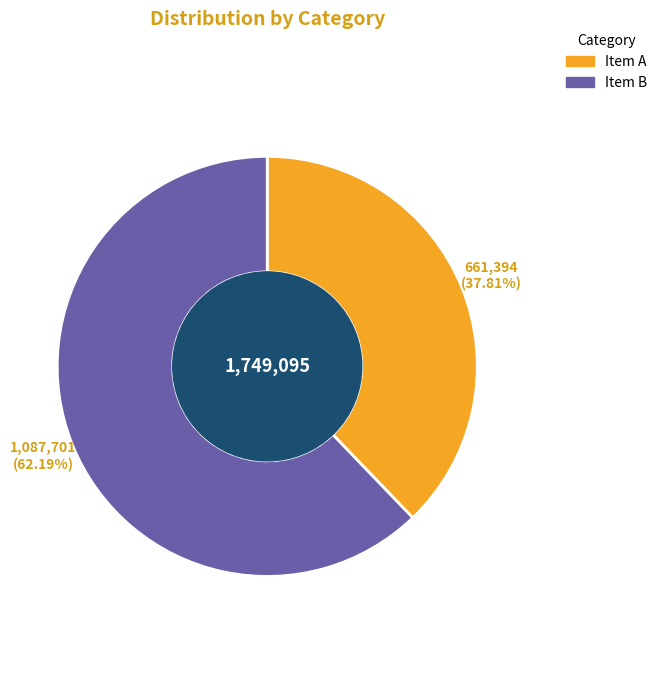

Does any single category account for the majority?

Yes